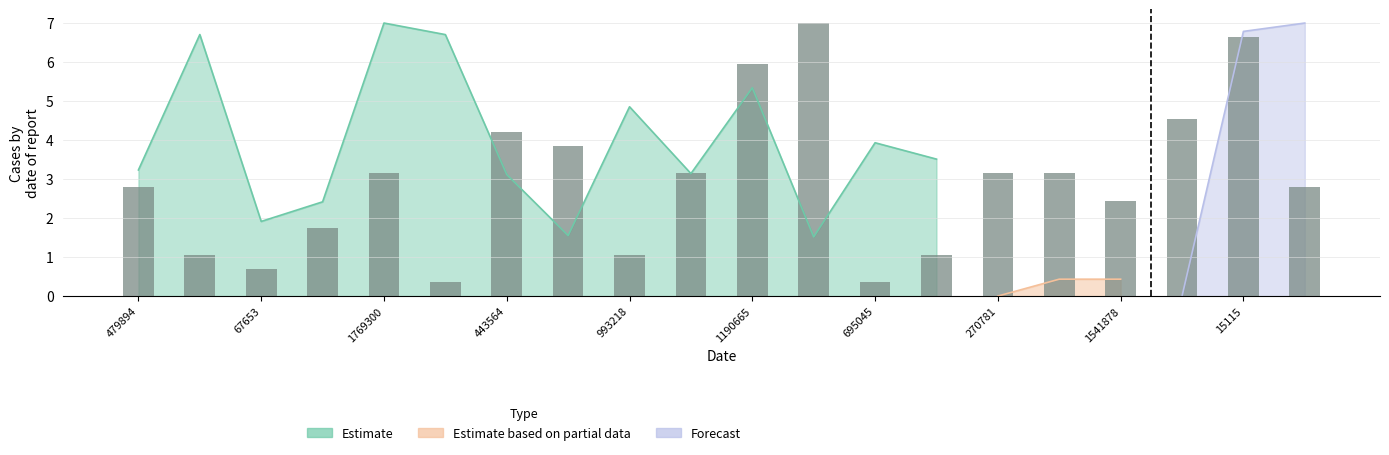

Which has a higher value, 1769300 or 1541878?

1769300